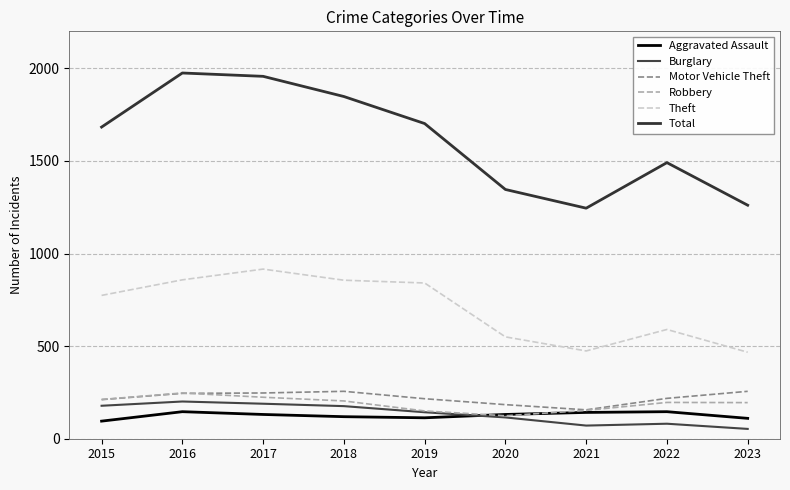

The value of Total at 2023 is 1261. True or false?

True